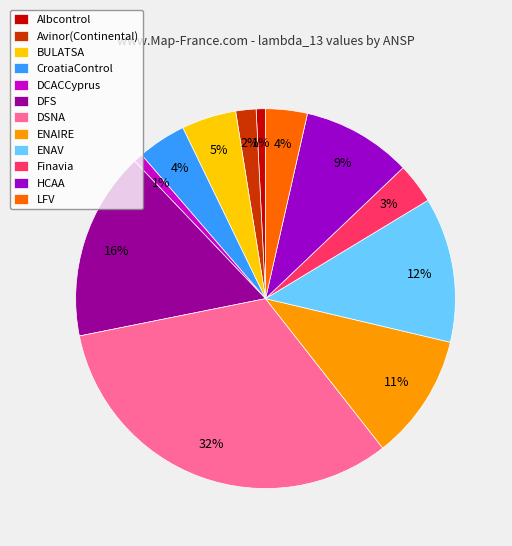

Does LFV account for over 50% of the chart?

No